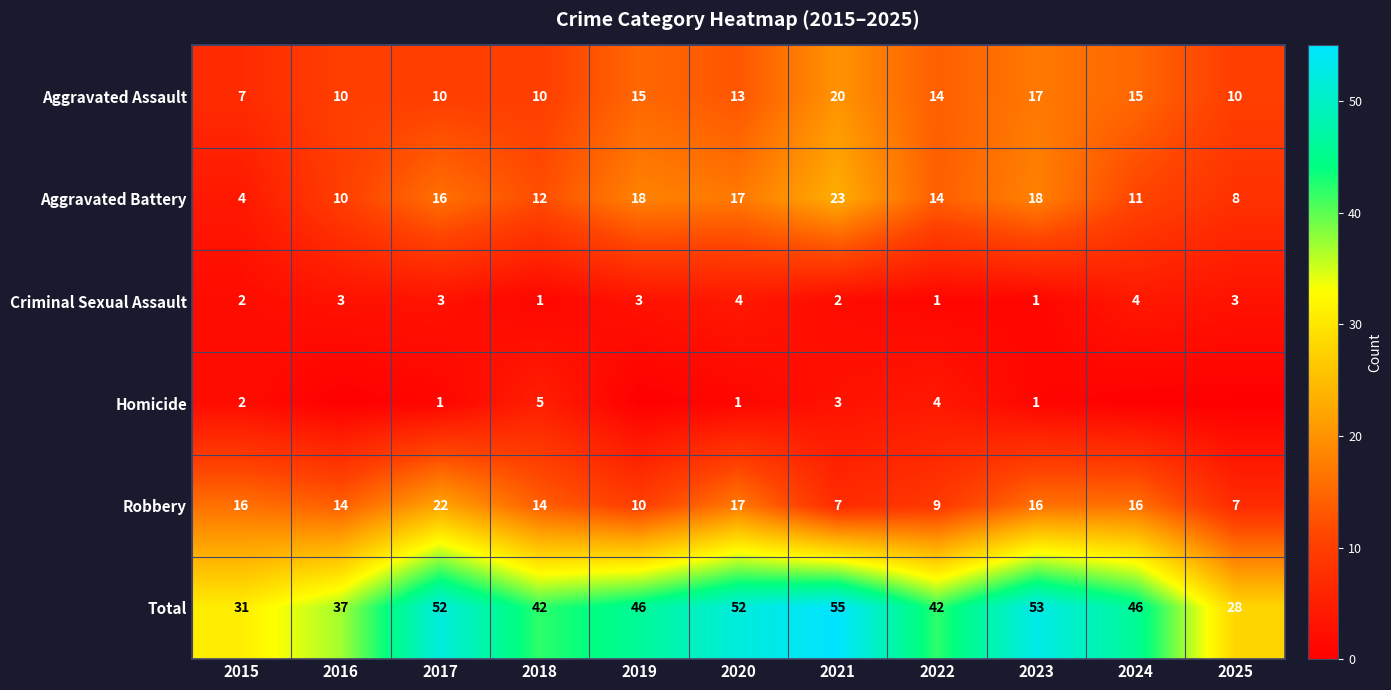

What is the average value of the Aggravated Assault series?

13